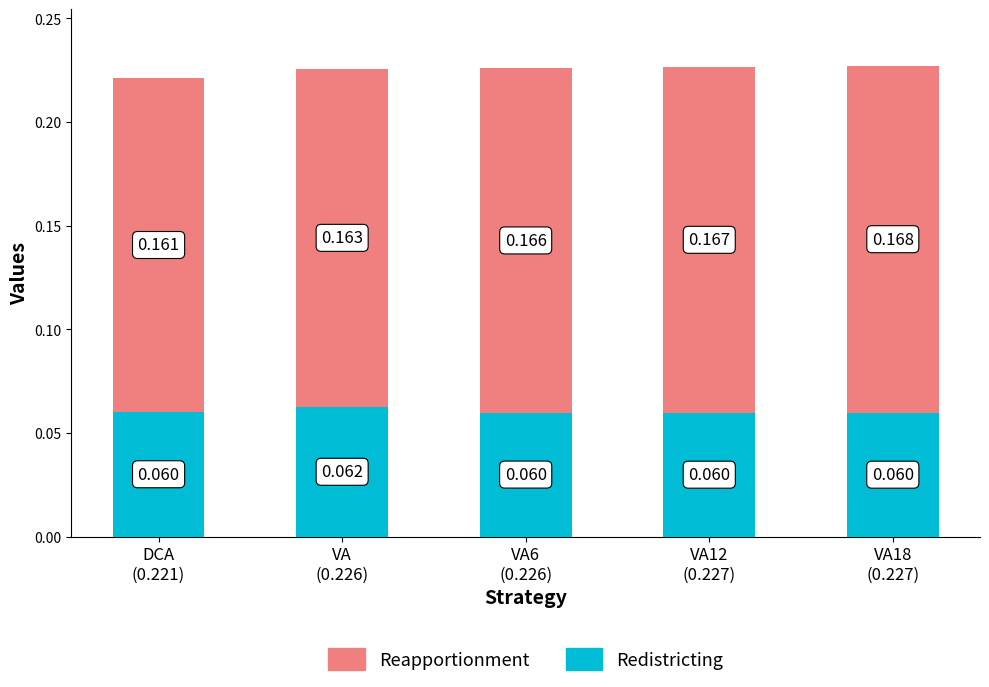

How many distinct data groups are displayed?

2